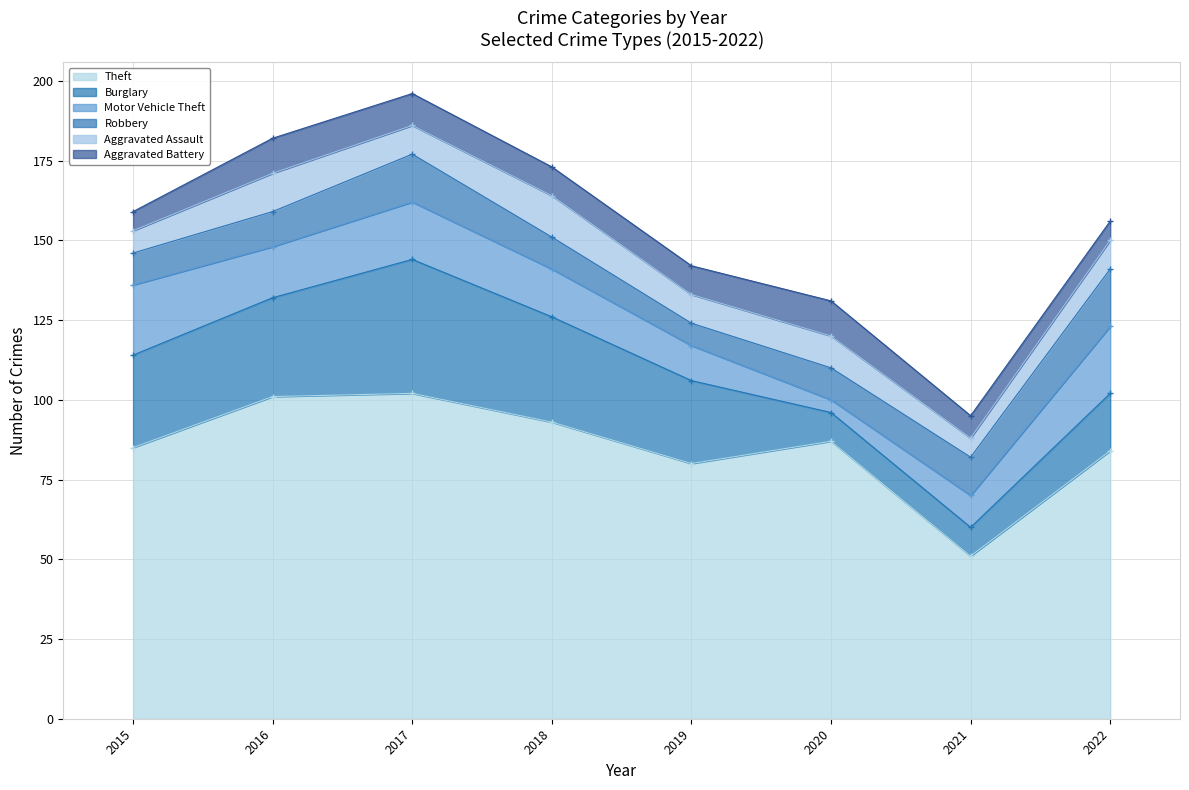

How many times do Aggravated Battery and Aggravated Assault cross each other?

3